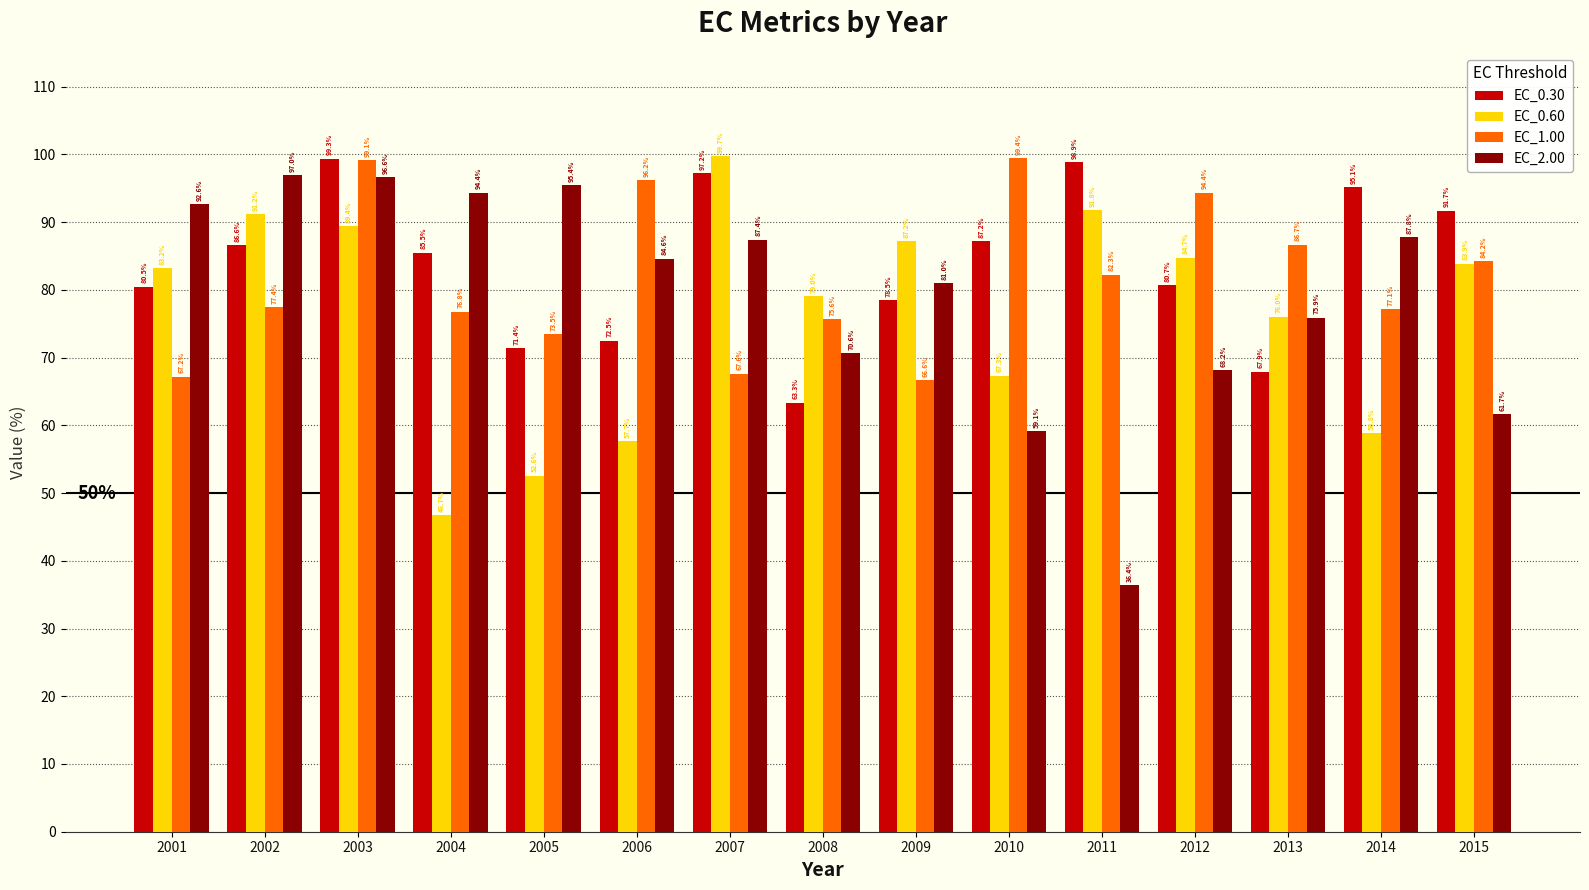

Count the number of categories in the chart.

15